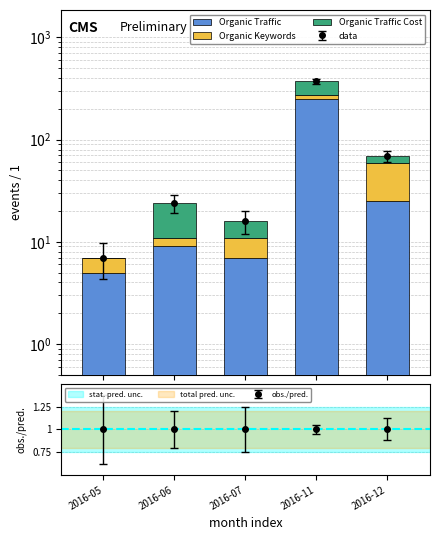

List the series in order of their peak value, highest first.

Organic Traffic, Organic Traffic Cost, Organic Keywords